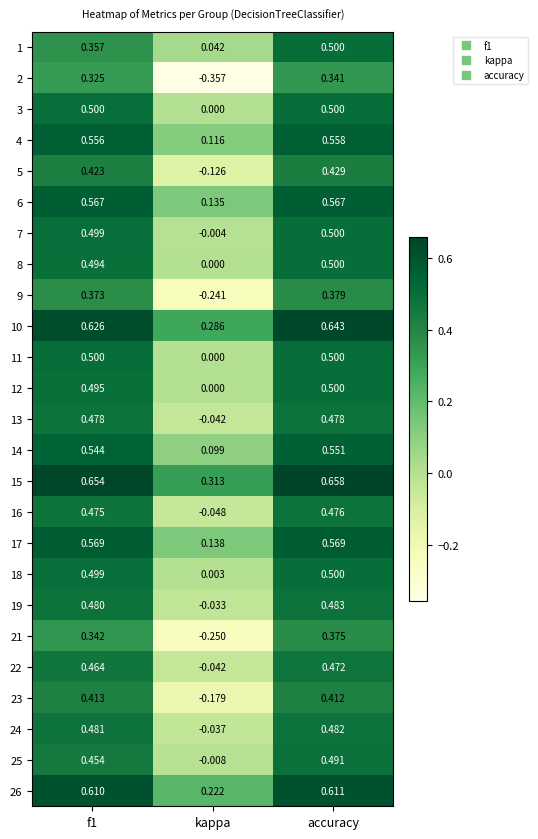

At which category is the sum across all series the highest?

accuracy